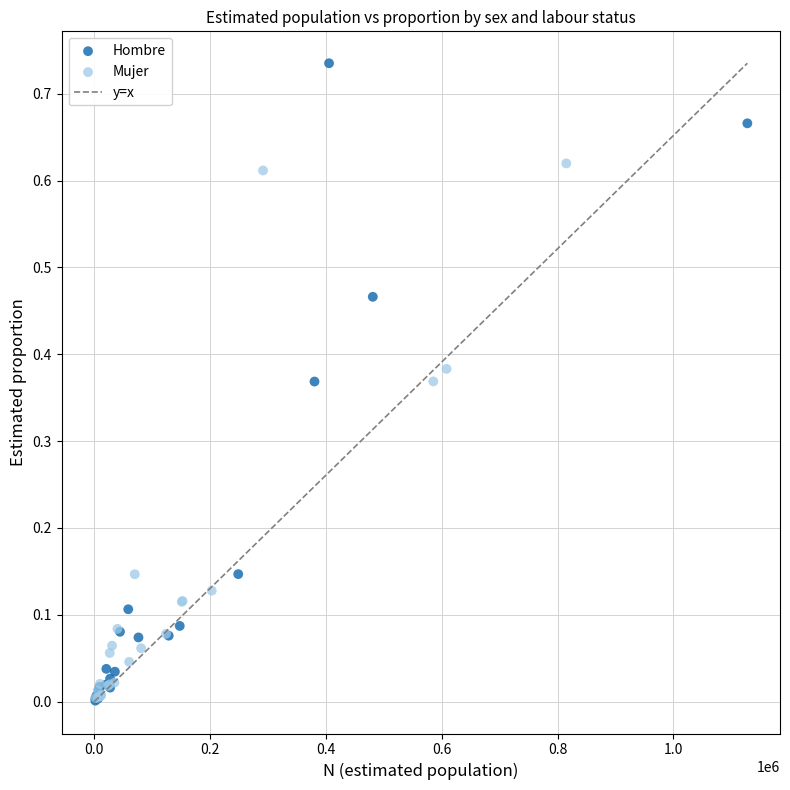

Which series has the widest spread of Y values?

Hombre